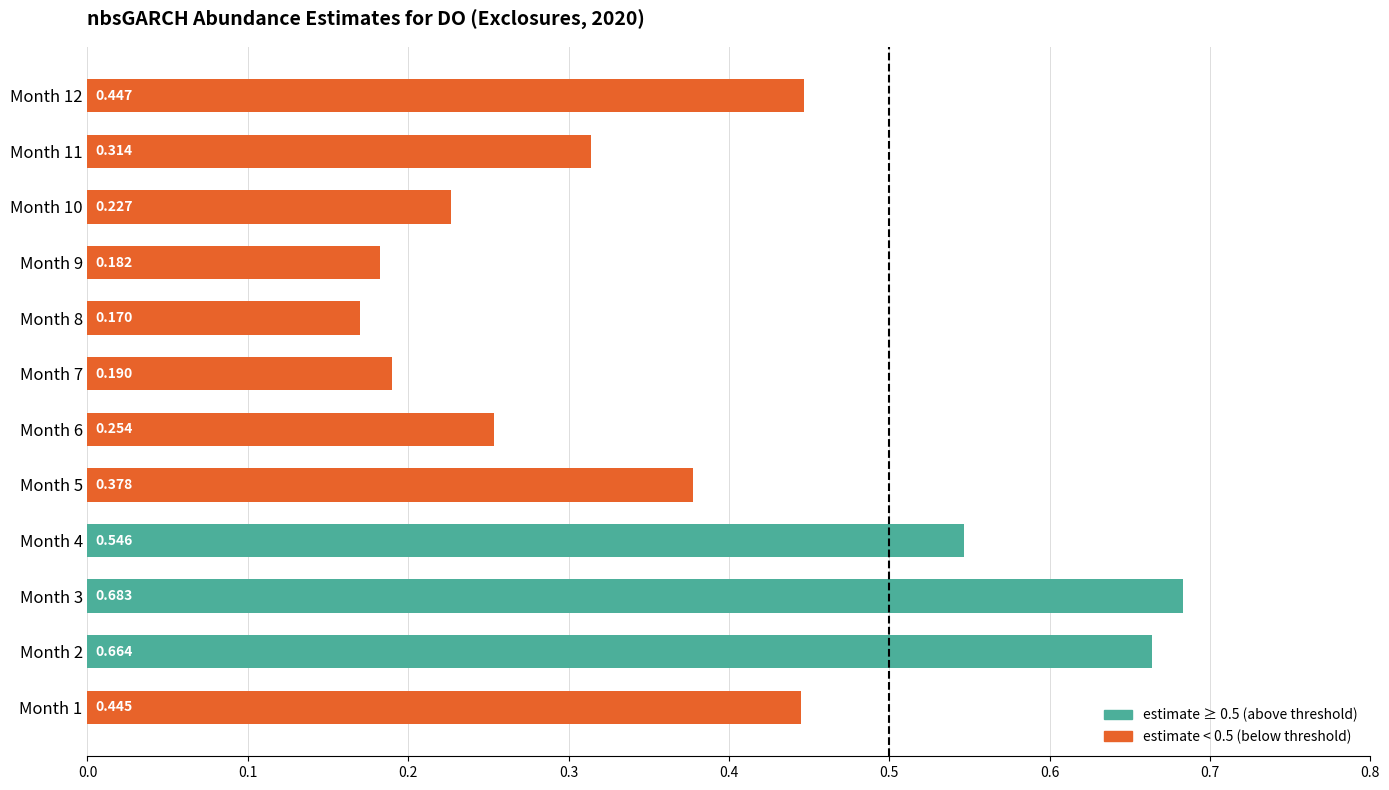

What is the difference between the maximum and minimum values?

0.5